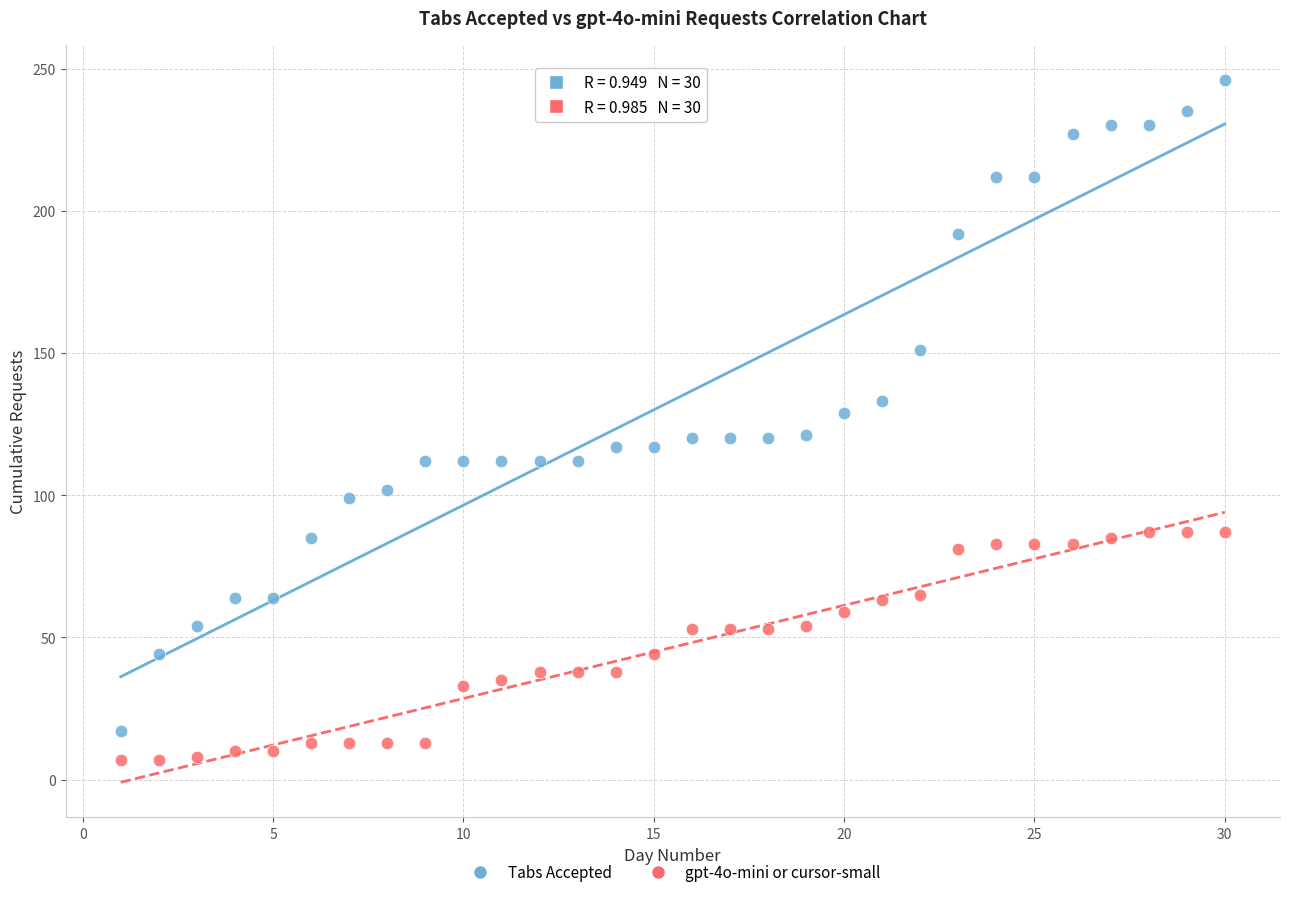

Across all data points, what is the range of Y values (max minus min)?

239